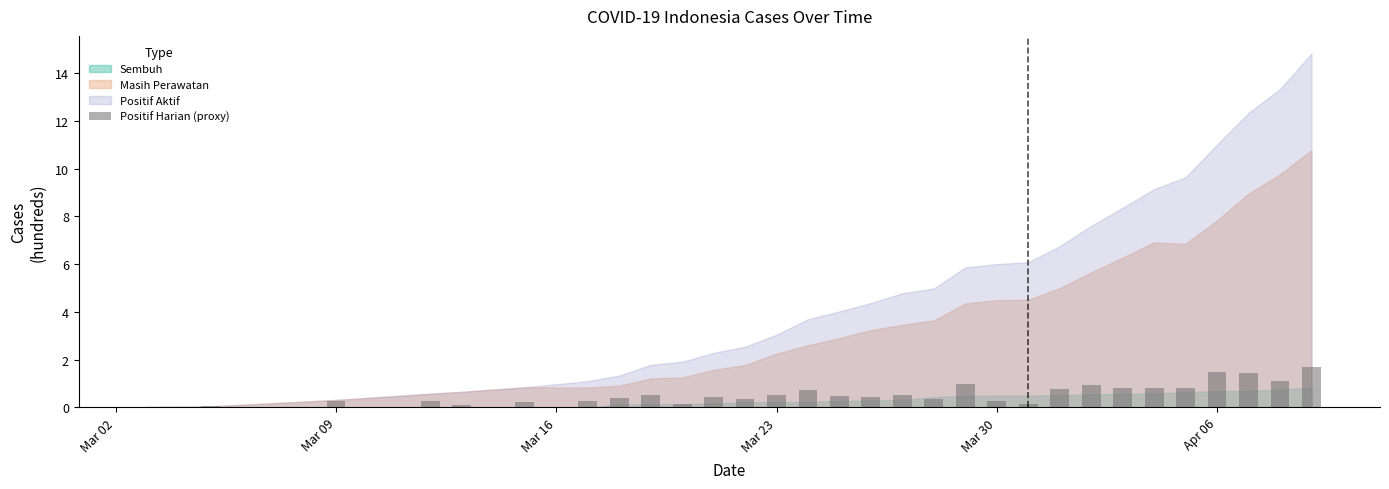

How many series are shown in this chart?

1